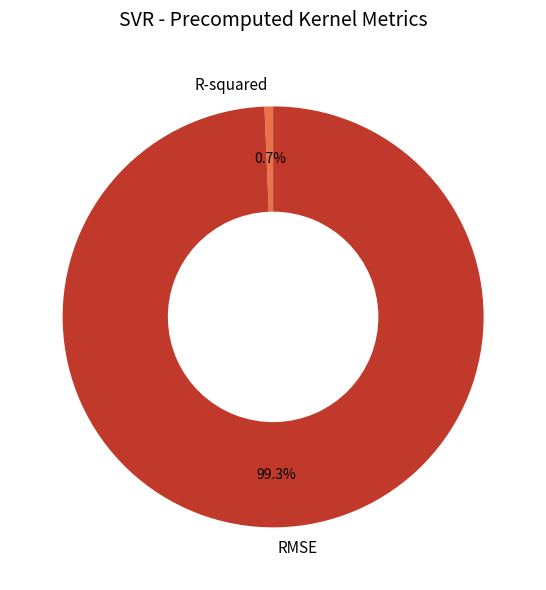

Which category has the biggest portion of the pie?

RMSE